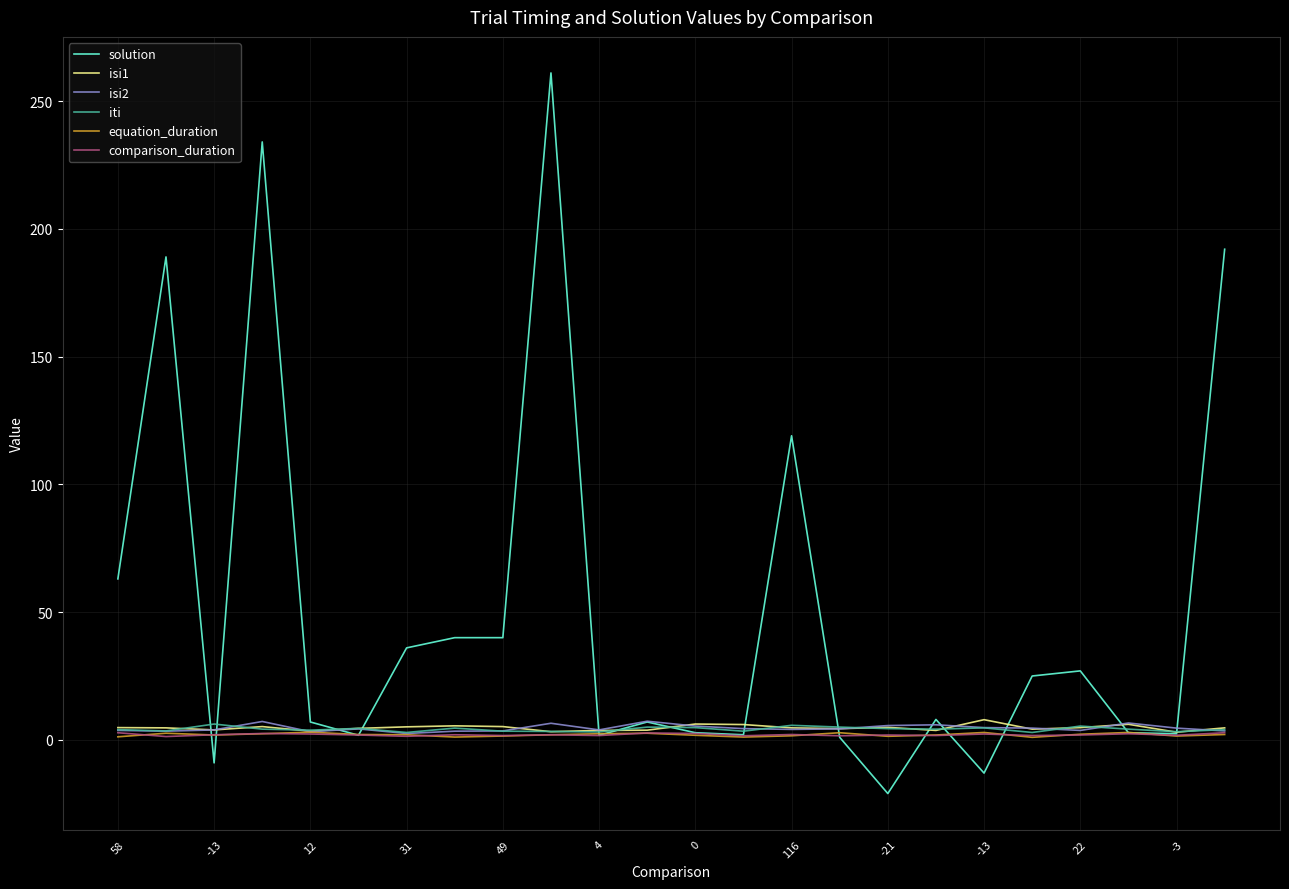

What is the greatest value displayed?

261.0